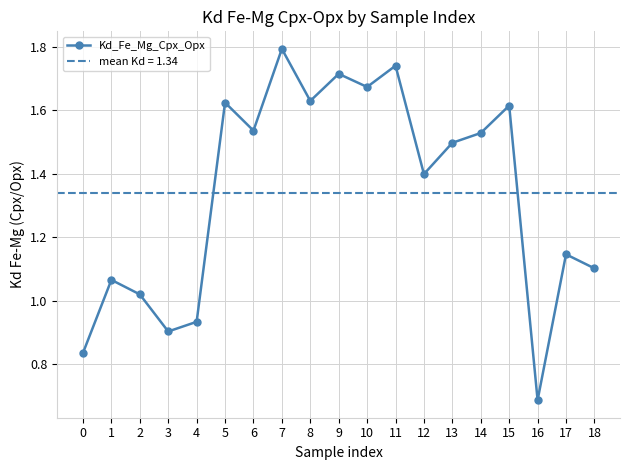

What is the value of the 2nd point from the left?

1.1